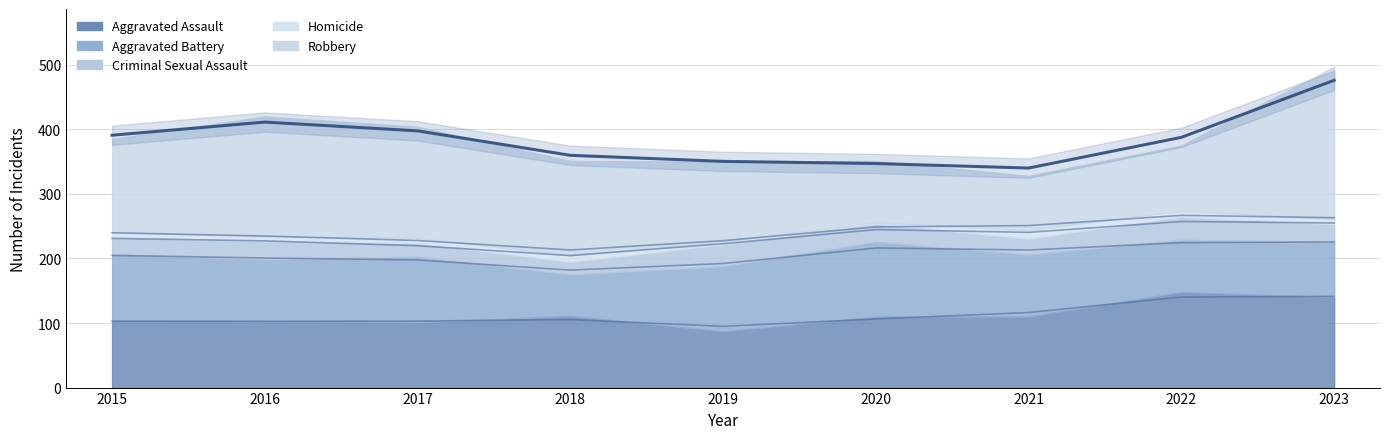

The value at 2021 is 191.0. True or false?

False